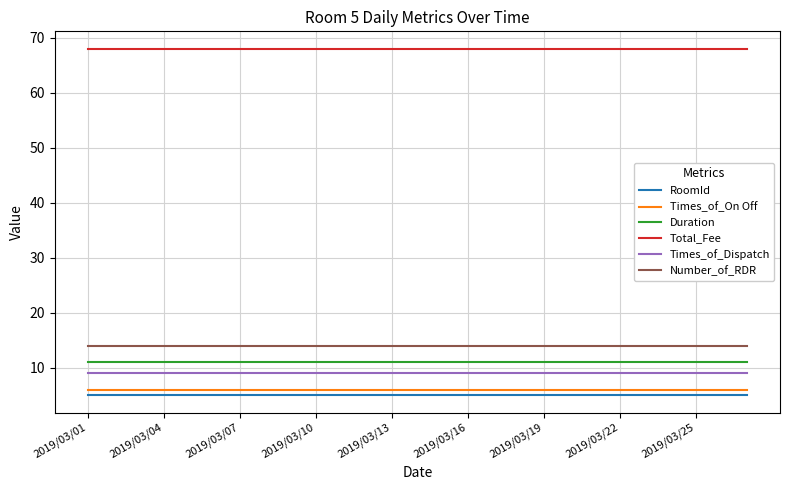

Which series has the largest total across all categories?

Total_Fee